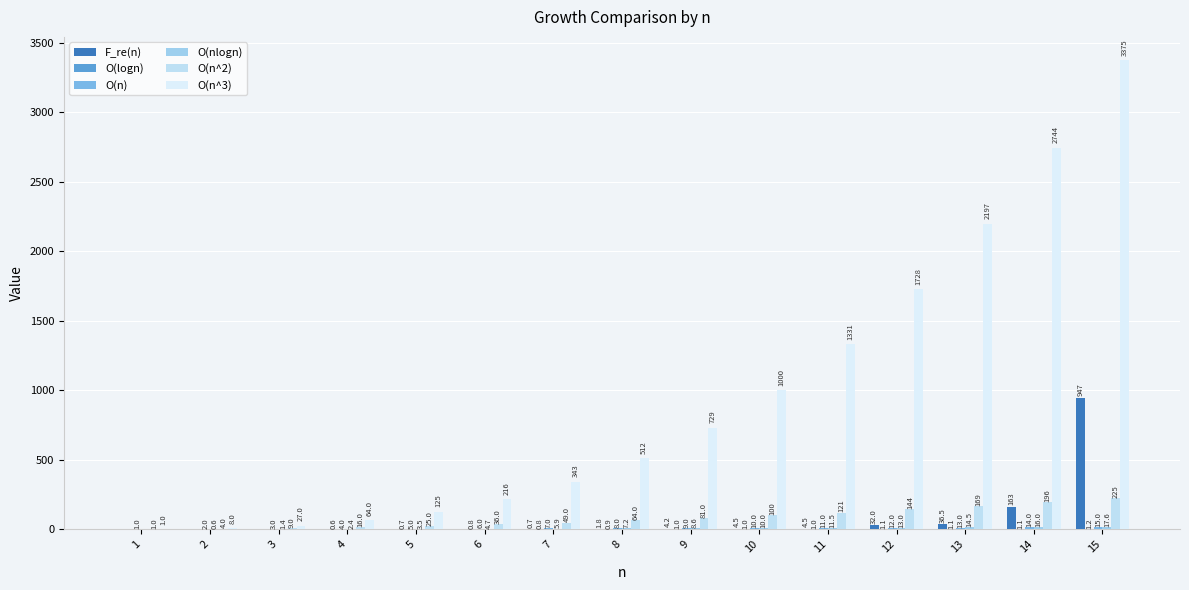

The value of F_re(n) at 11 is 4.5. True or false?

True